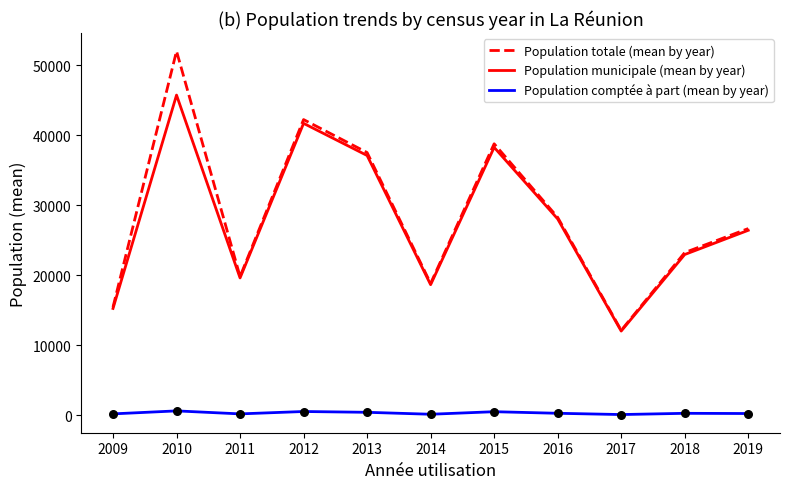

At how many categories does at least one series exceed 16862?

9